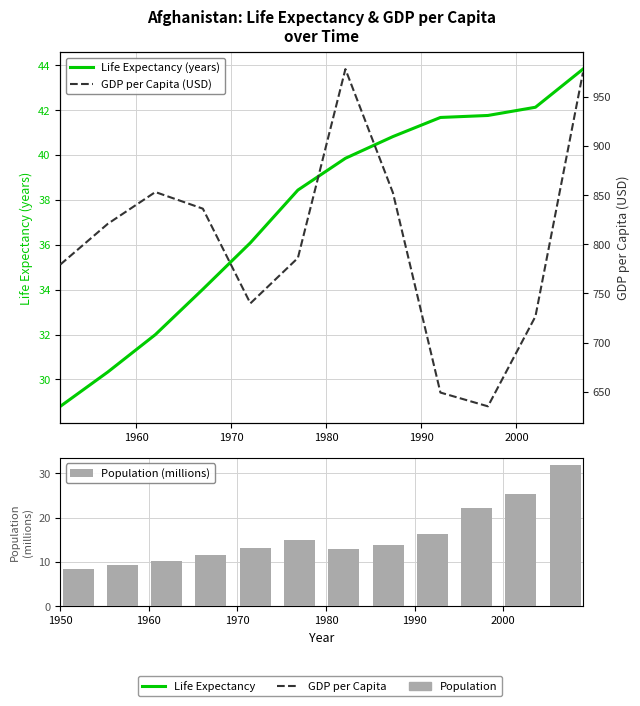

What are all the series names shown in the legend?

Life Expectancy (years), Population (millions), GDP per Capita (USD)